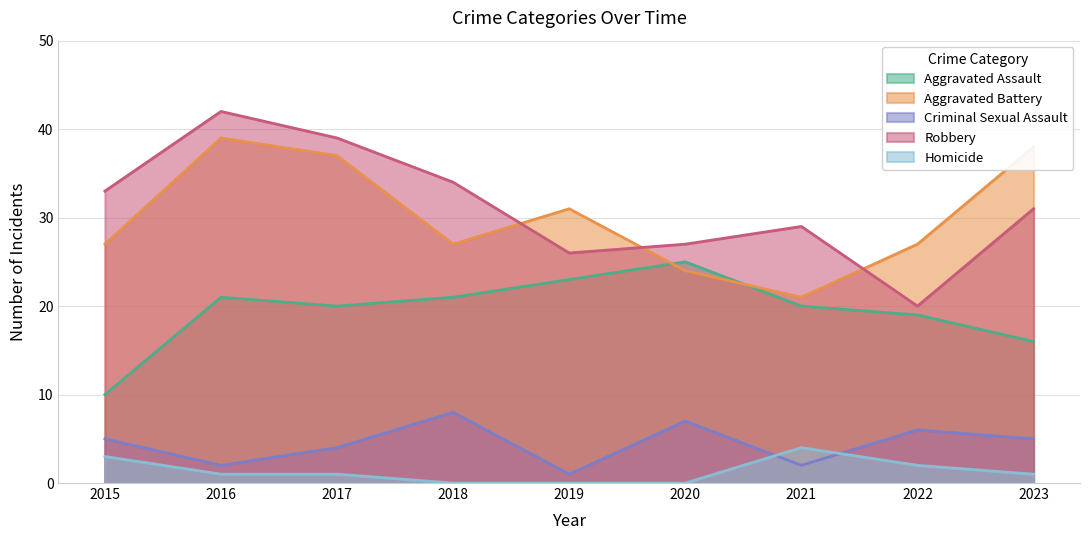

True or false: Homicide has a value of 1 at 2016.

True